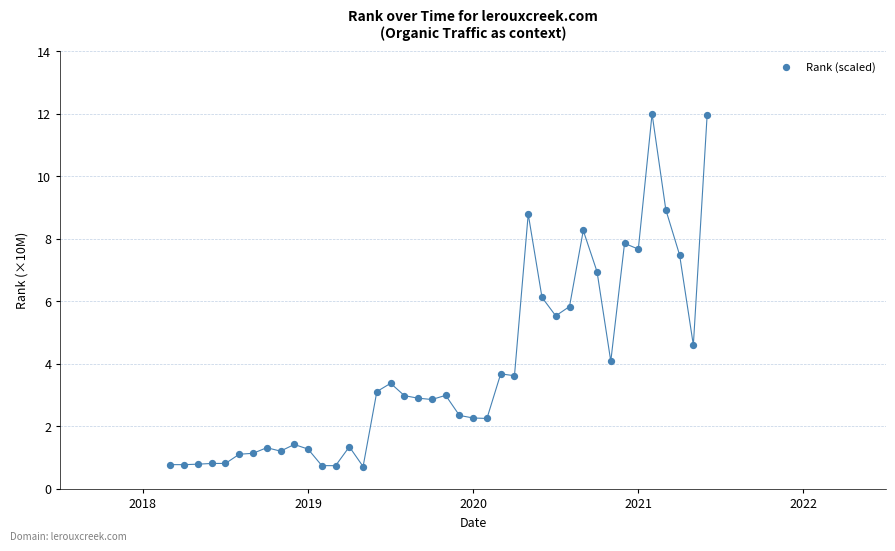

What is the range of X values (max minus min)?

3.2